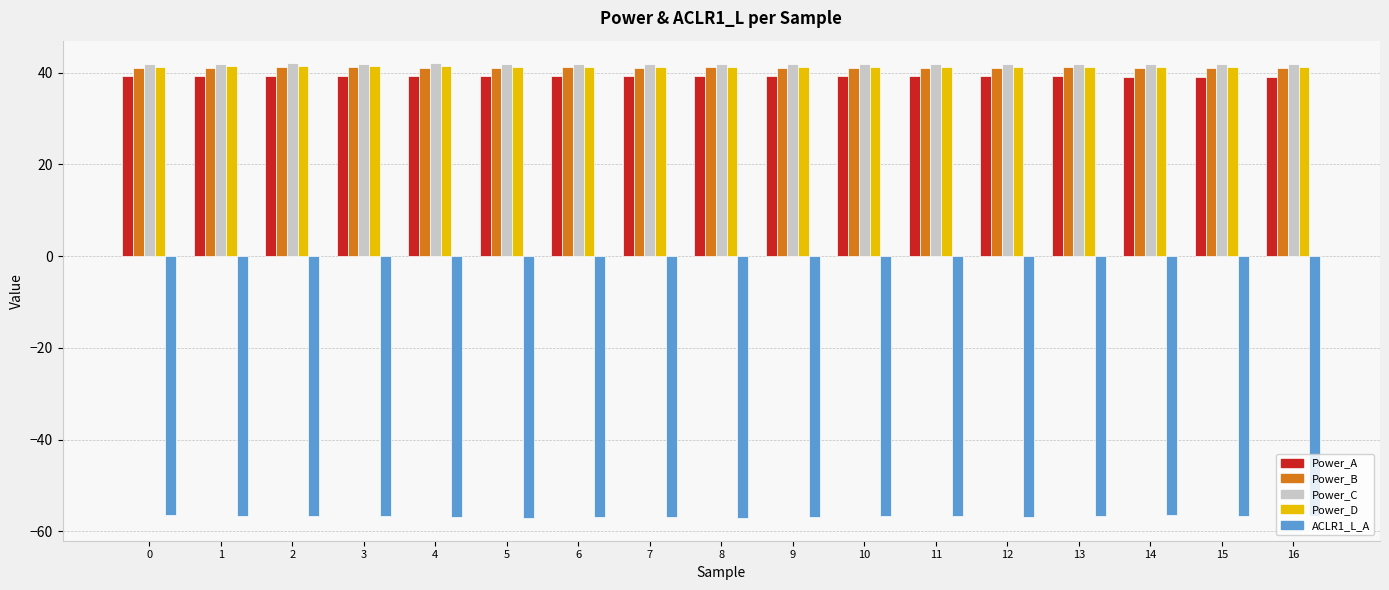

What is the sum of the Power_A values at 9 and 11?

78.3